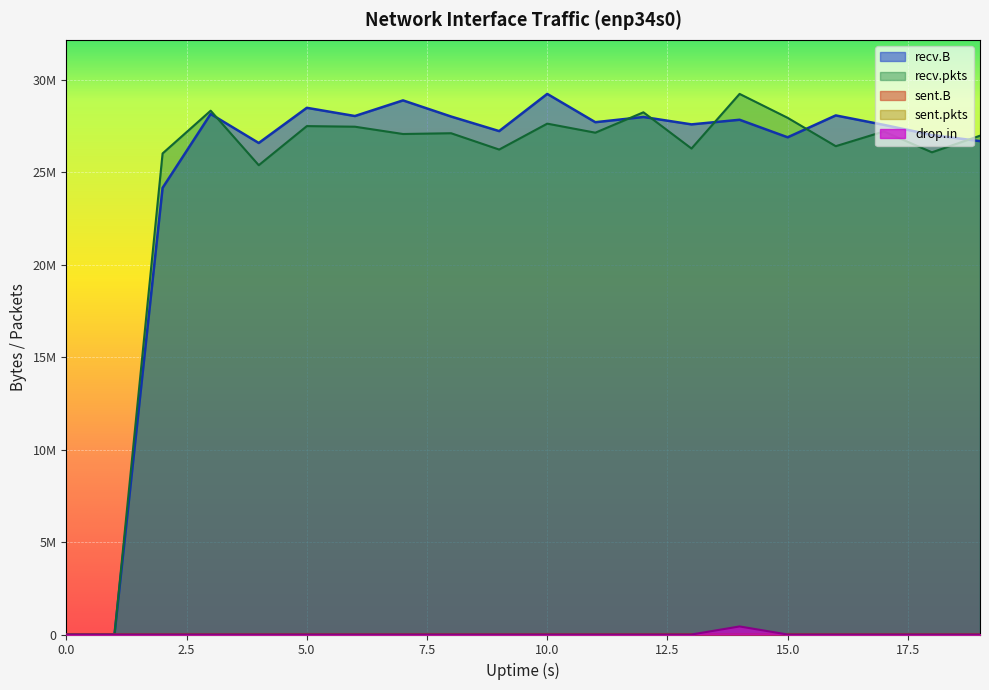

True or false: recv.B and drop.in intersect in this chart.

False